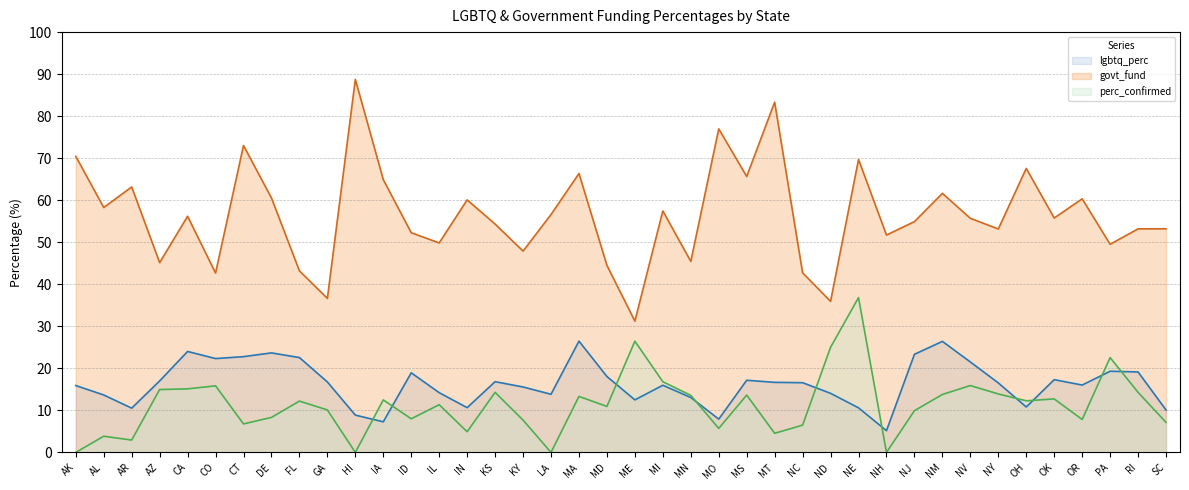

Does the chart display data point markers on the line(s)?

No